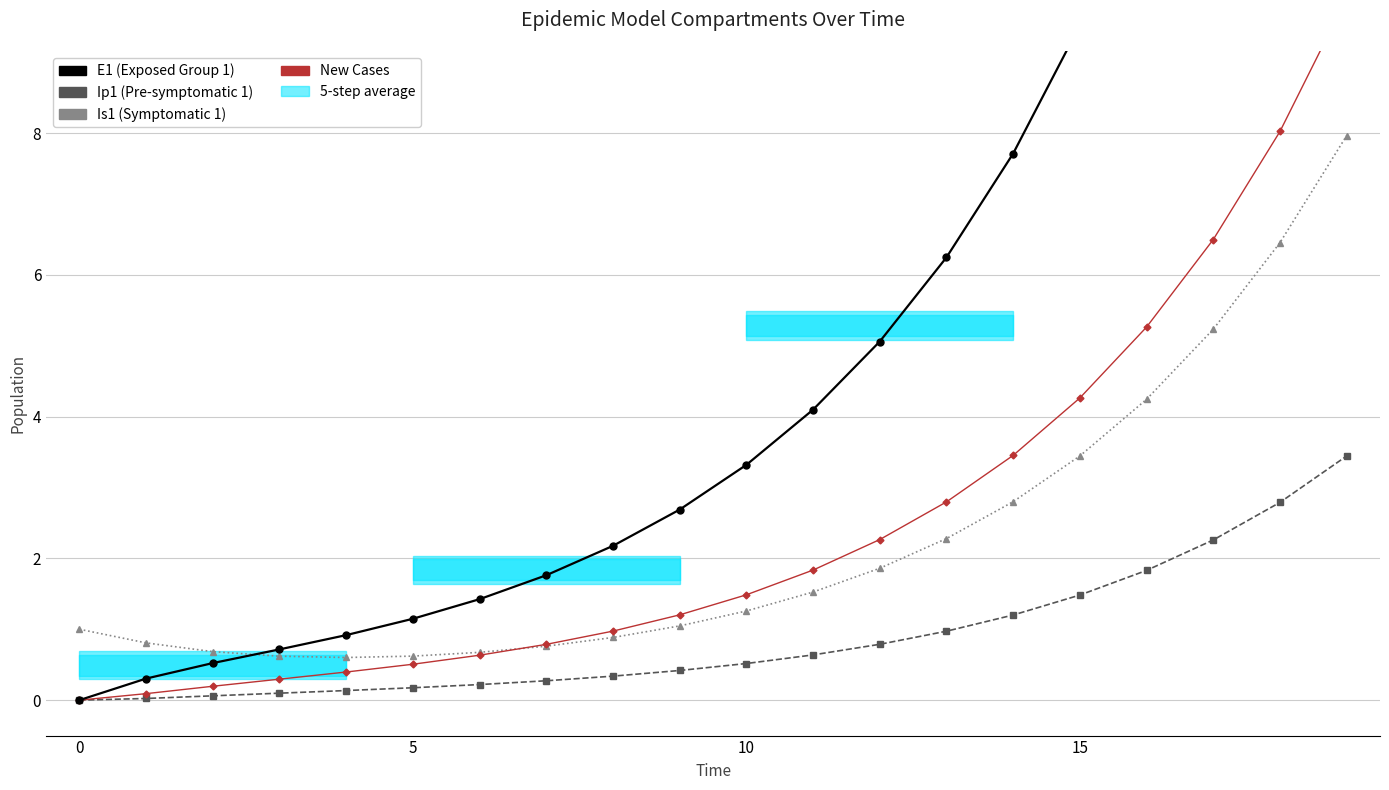

What is the label of the 8th point from the left?

7